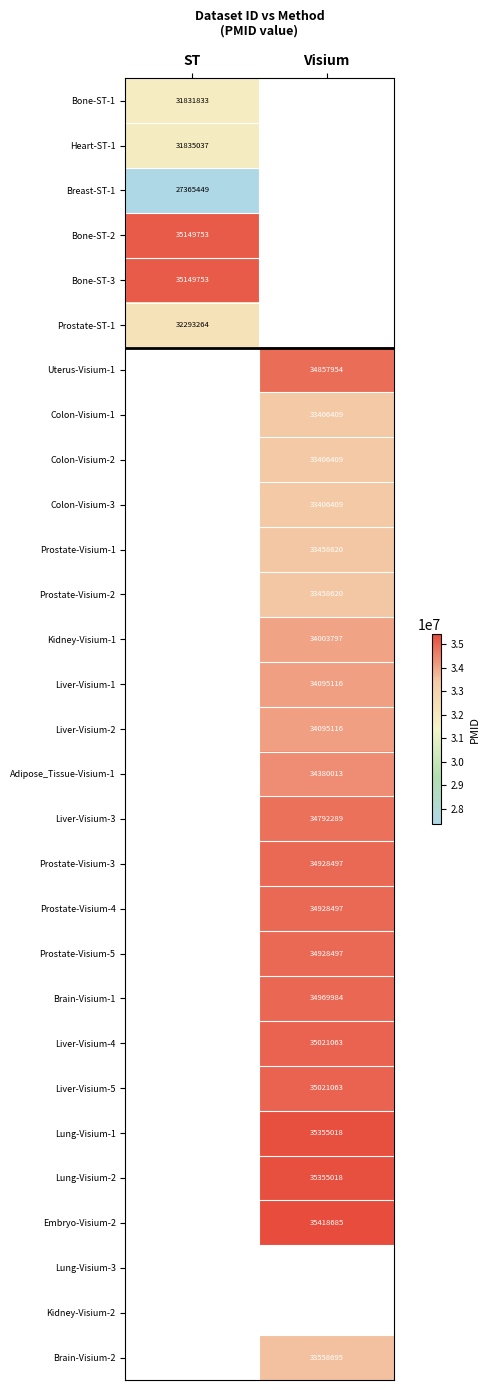

Is it true that Uterus-Visium-1 equals 60293477 at Visium?

False